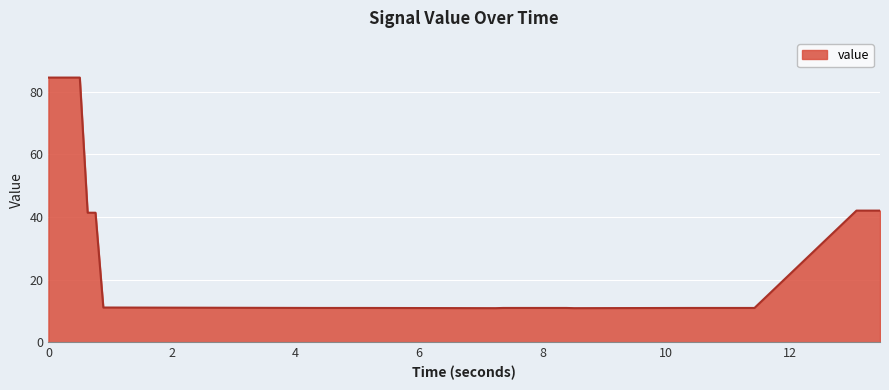

What is the greatest value displayed?

84.5